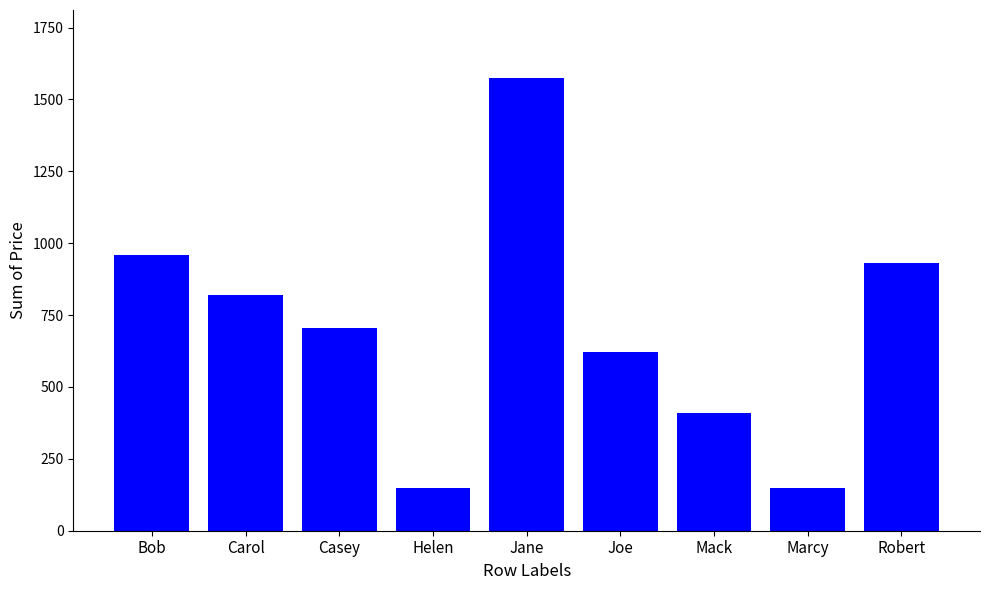

The chart shows a value of 1575 at Jane. True or false?

True